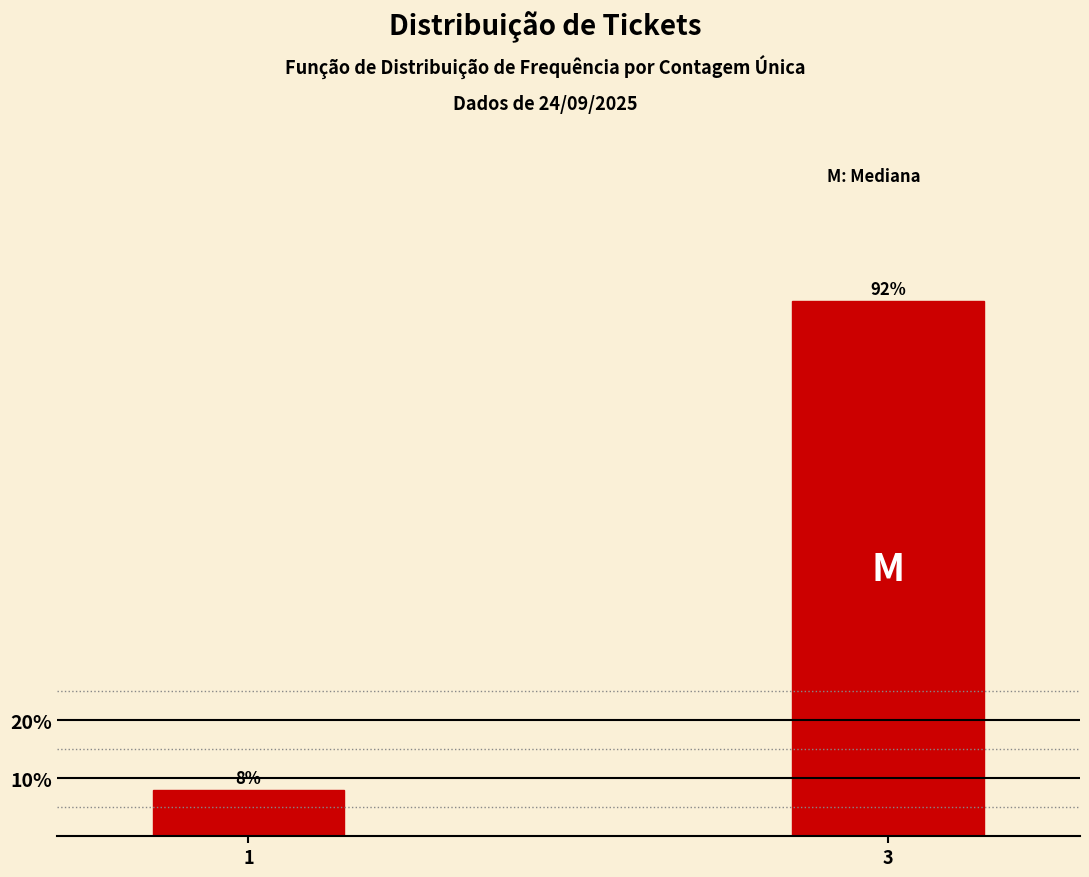

Is it true that the value at 1 is 7.9?

True